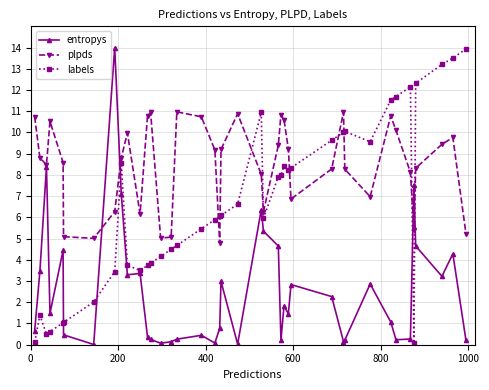

What is the sum of all labels values?

262.5